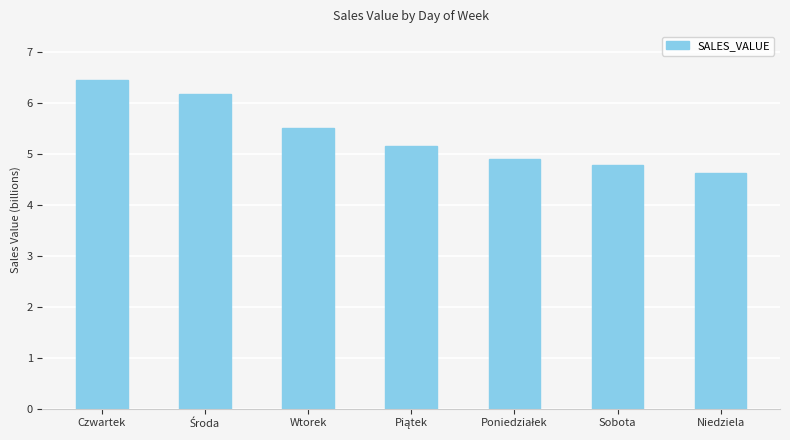

Reading right to left, list all the values displayed in this chart.

4.6	4.8	4.9	5.1	5.5	6.2	6.4